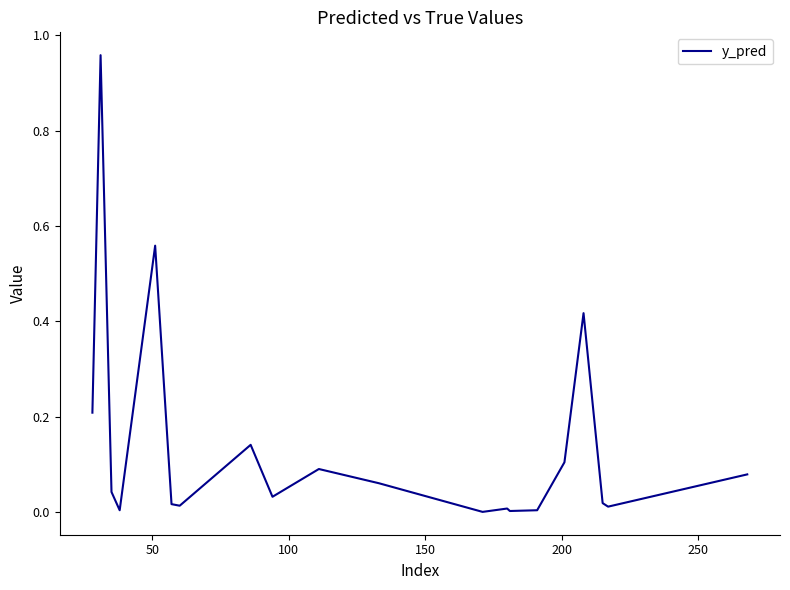

Count the number of data series in this chart.

1